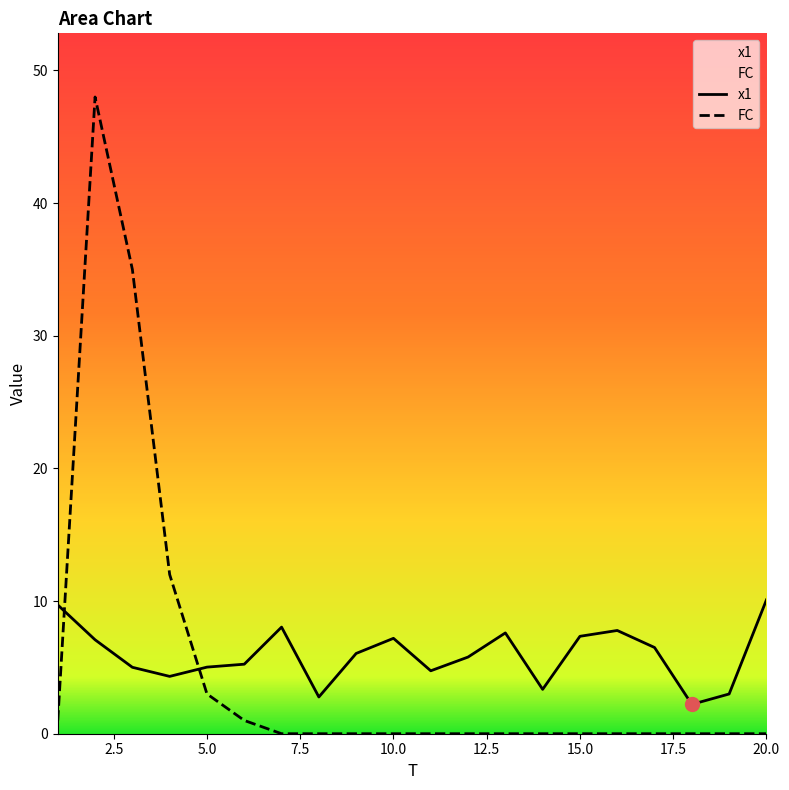

List the series in order of their overall mean, highest first.

x1, FC